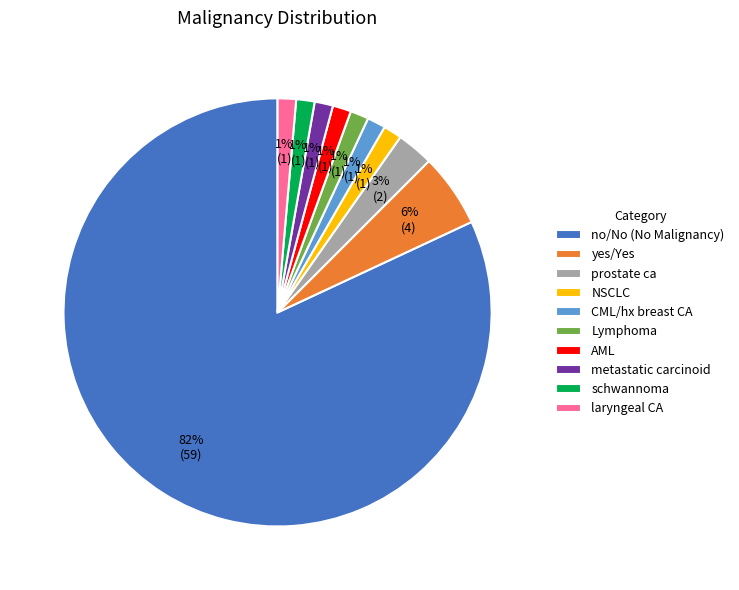

How many slices are in this pie chart?

10